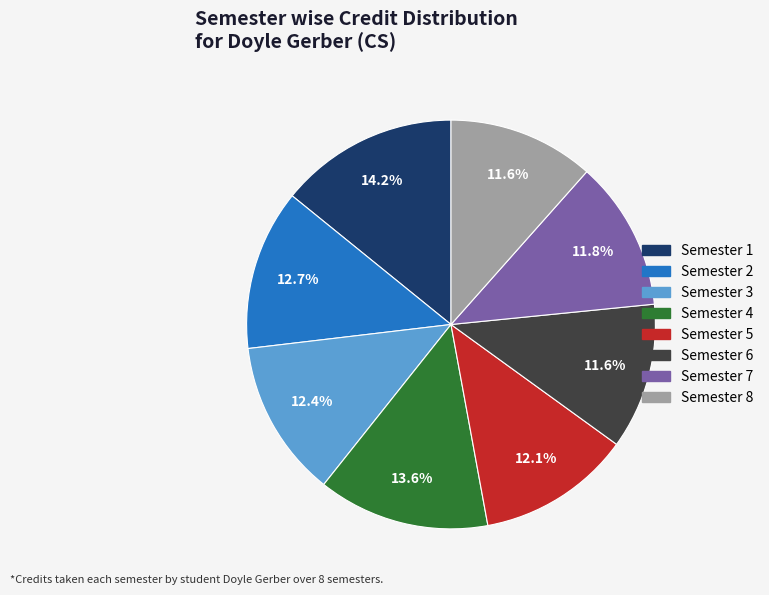

What percentage is NOT represented by Semester 7?

88.2%